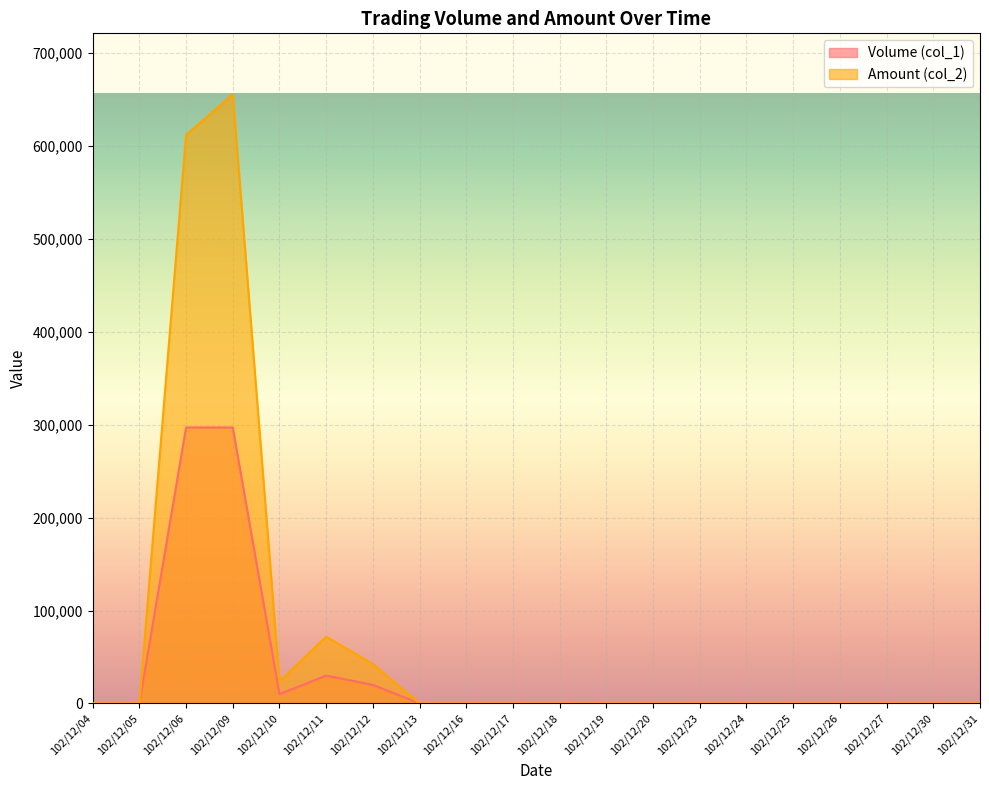

Reading left to right, what are all the values shown in this chart?

Volume (col_1): 0	0	297000	297000	10000	30000	20000	0	0	0	0	0	0	0	0	0	0	0	0	0
Amount (col_2): 0	0	611820	655650	23600	71900	42500	0	0	0	0	0	0	0	0	0	0	0	0	0